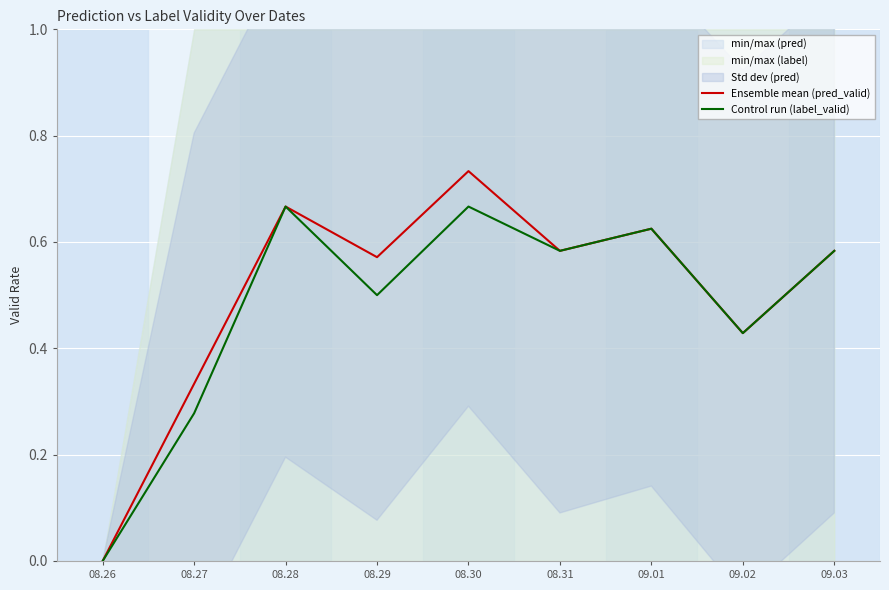

What is the label of the 5th point from the right?

08.30